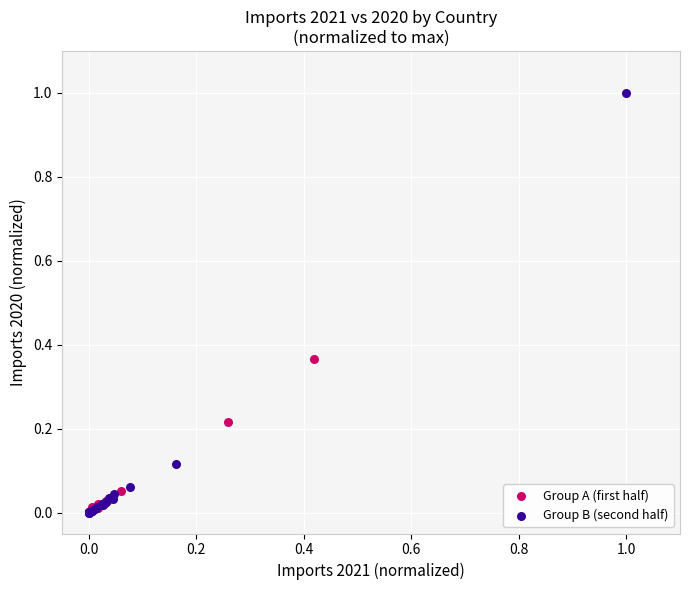

Which series has the largest Y range (max minus min)?

Group B (second half)